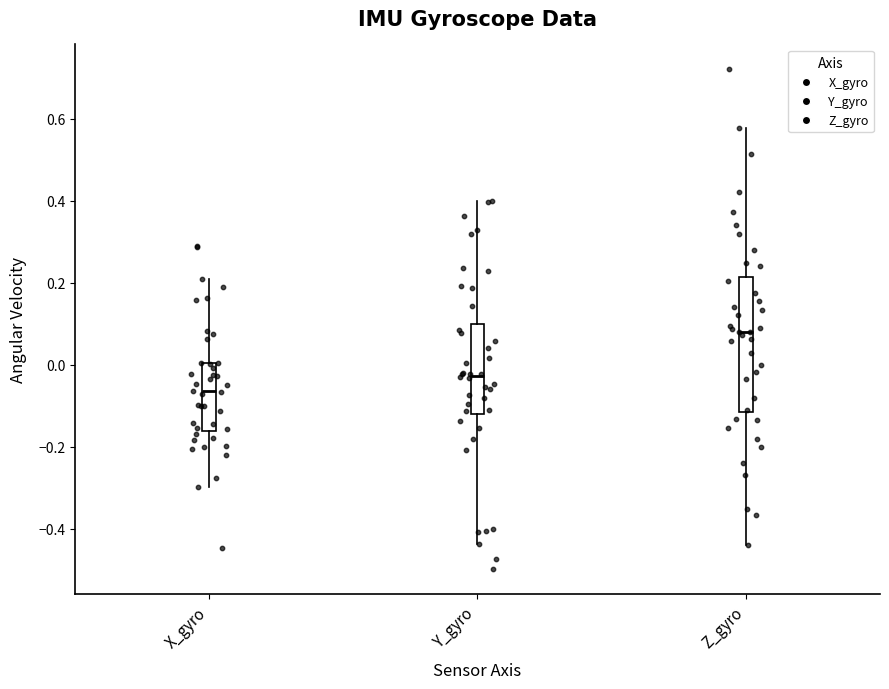

Comparing the boxes themselves (not the whiskers), which one is the tallest?

Z_gyro